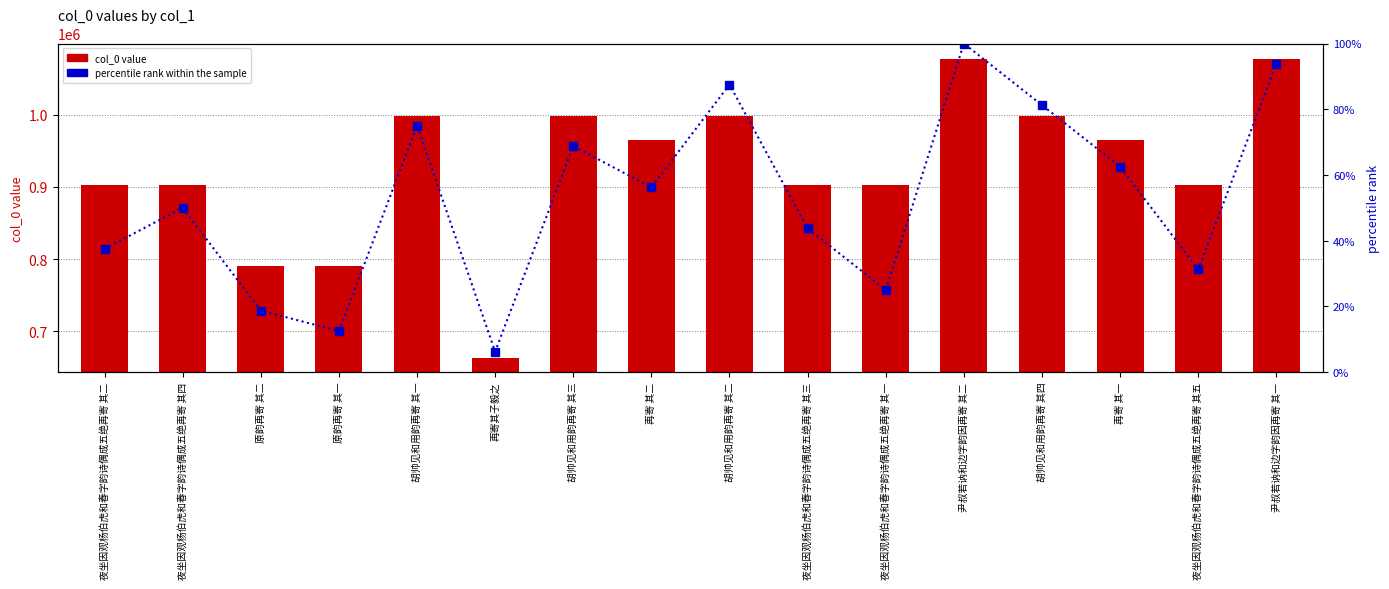

At which category does the chart reach its peak across all series?

尹叔若讷和边字韵因再寄 其二